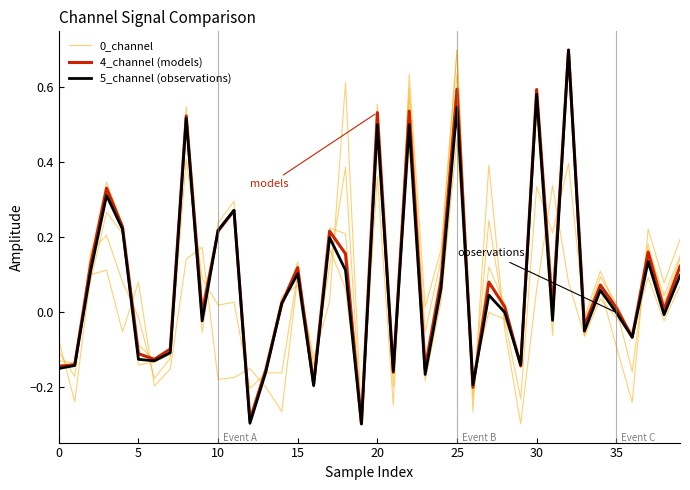

Is this an area chart (filled region under the line)?

No